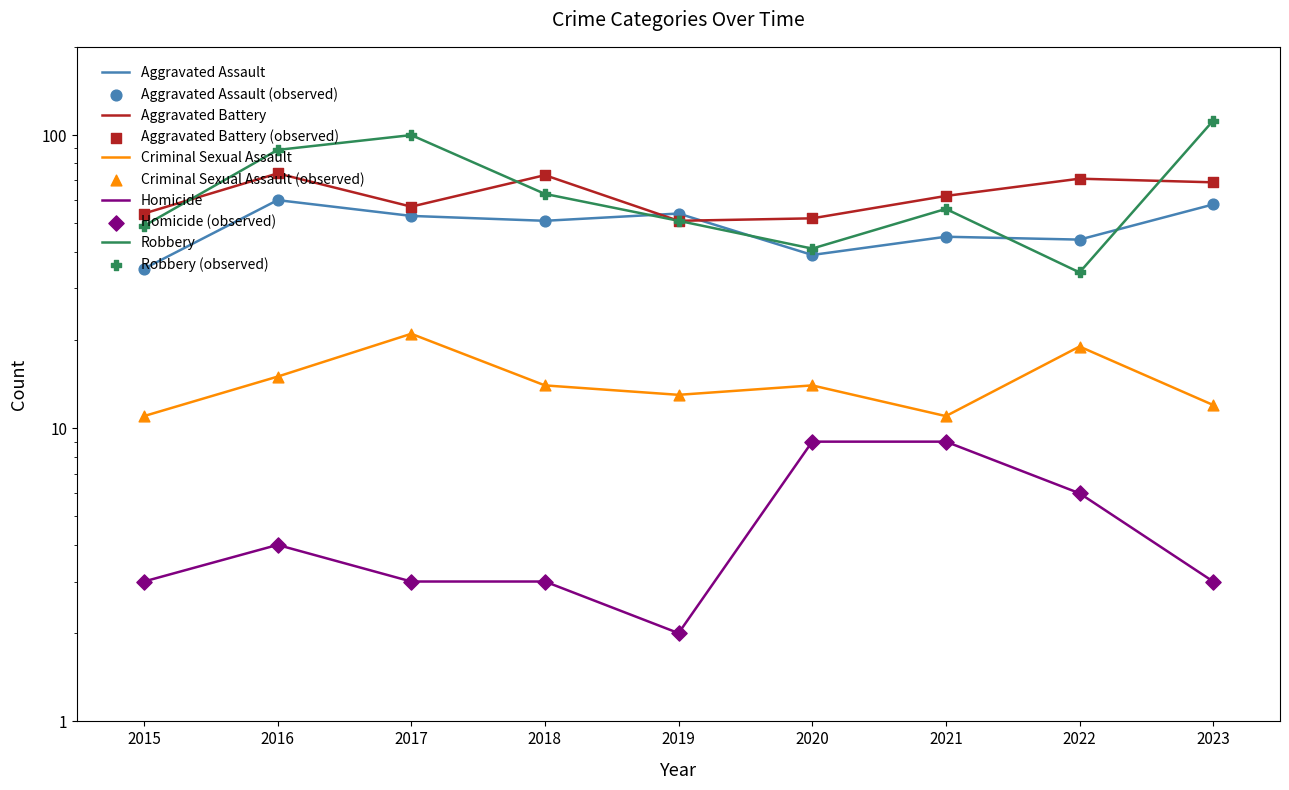

At which category is the sum across all series the highest?

2023